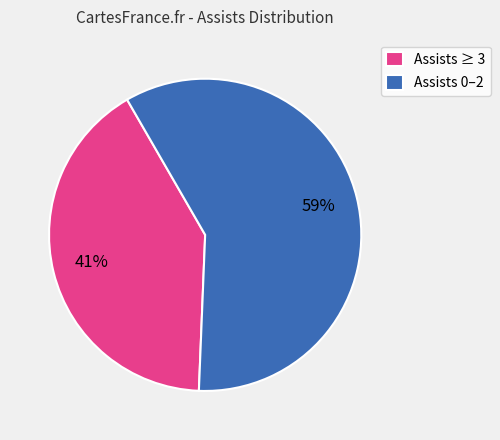

Approximately how many times larger is the value at Assists ≥ 3 compared to Assists 0–2?

0.7